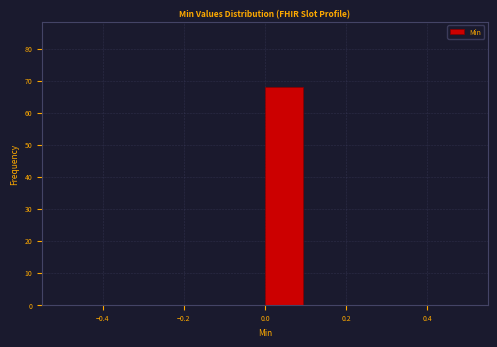

Reading left to right, list every bar in this chart as the range it spans on the x-axis followed by its height. The values are not printed on the chart, so give them approximately, as read against the axis.

-0.5 to -0.4: 0
-0.4 to -0.3: 0
-0.3 to -0.2: 0
-0.2 to -0.1: 0
-0.1 to 0.0: 0
0.0 to 0.1: 68
0.1 to 0.2: 0
0.2 to 0.3: 0
0.3 to 0.4: 0
0.4 to 0.5: 0